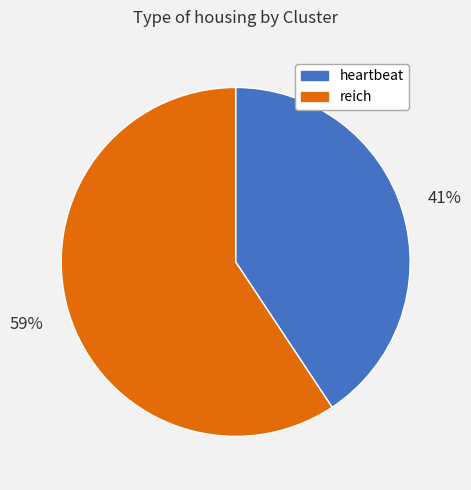

What percentage is the heartbeat slice, to the nearest percent?

41%